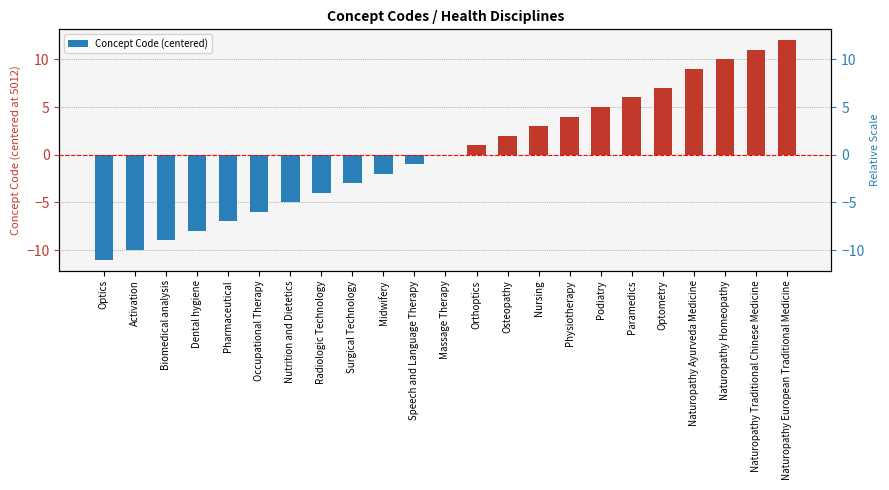

True or false: the data shows 12 at Optometry.

False